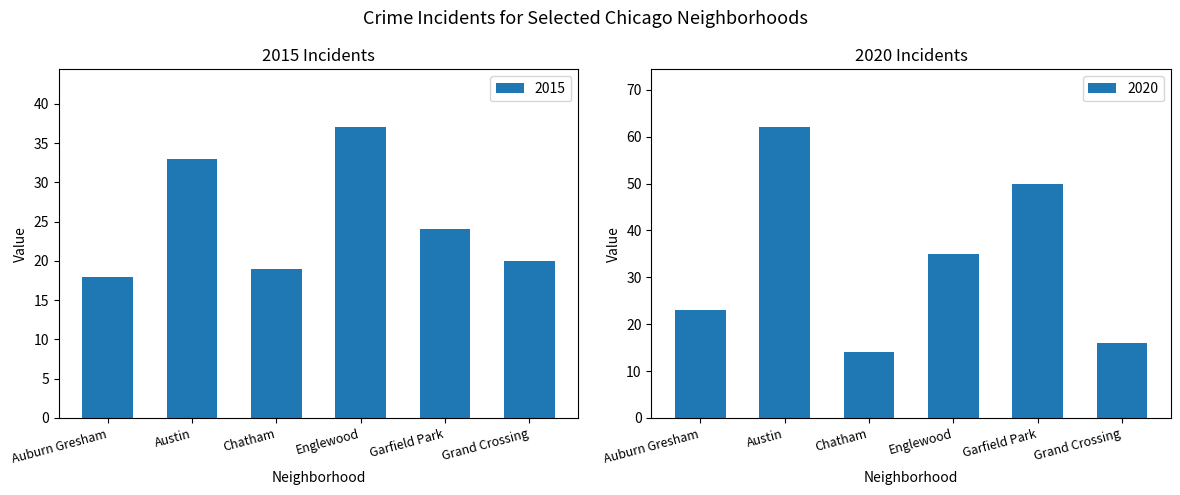

The value of 2015 at Austin is 53. True or false?

False